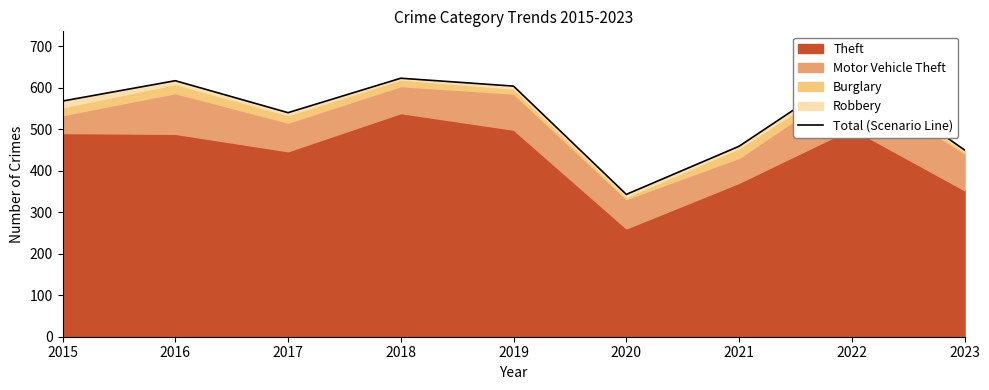

Which has a higher value, 2016 or 2015?

2016